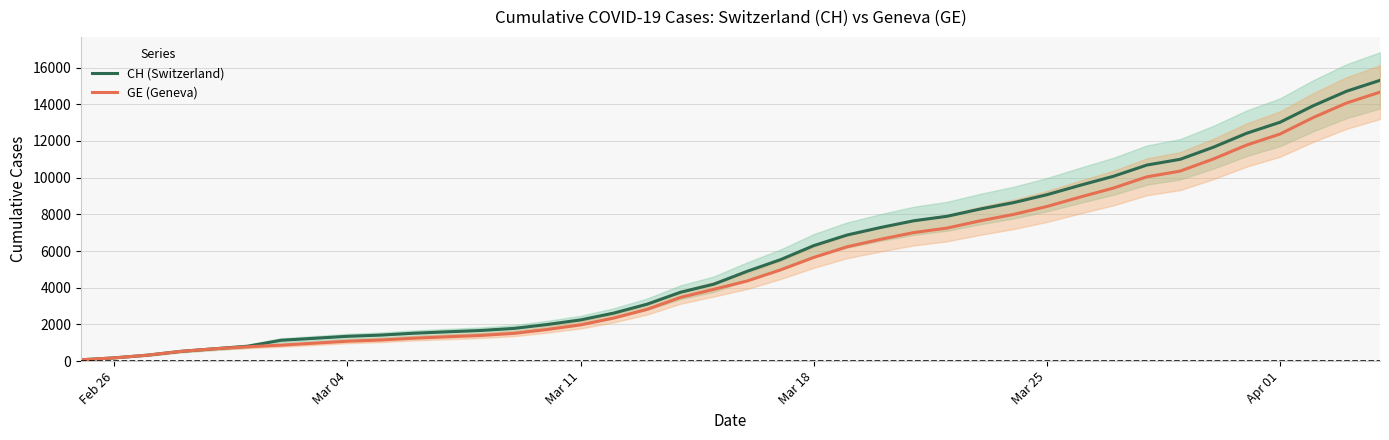

Does the chart have visible grid lines?

Yes